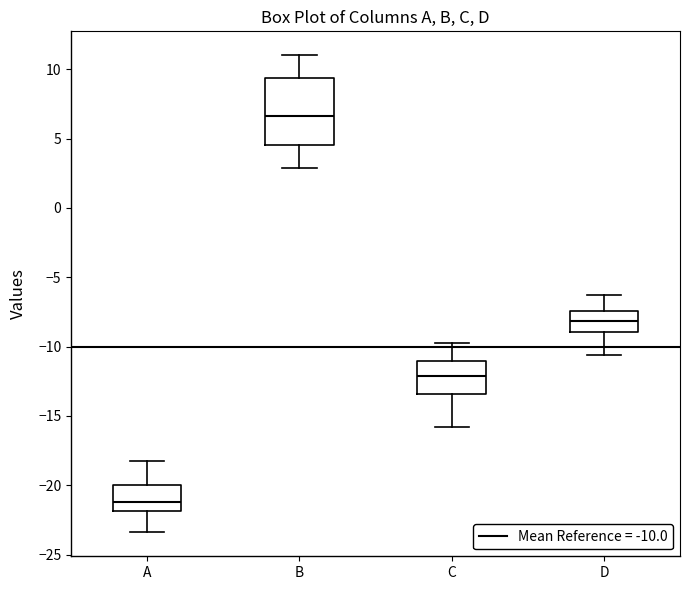

Which box's median line is the lowest?

A